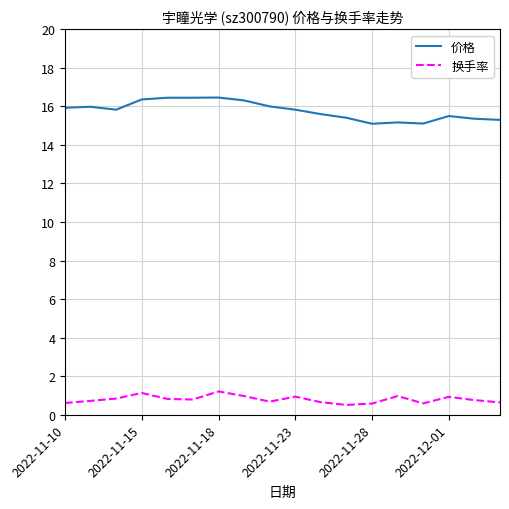

What is the greatest value displayed?

16.5